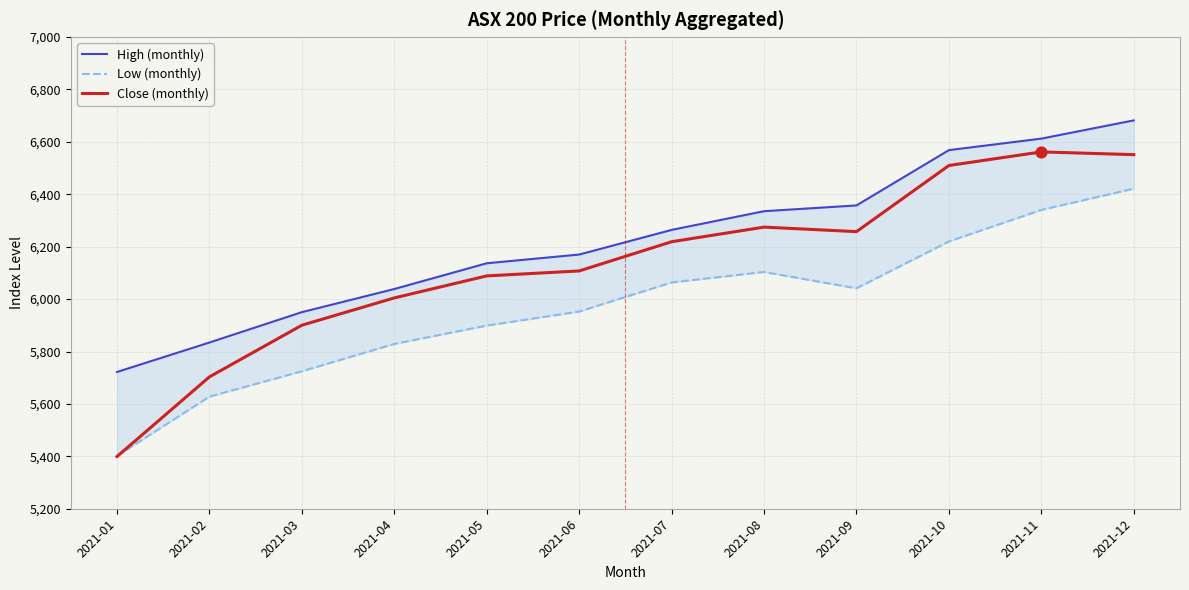

Which series contains the lowest Y value?

Close (monthly)